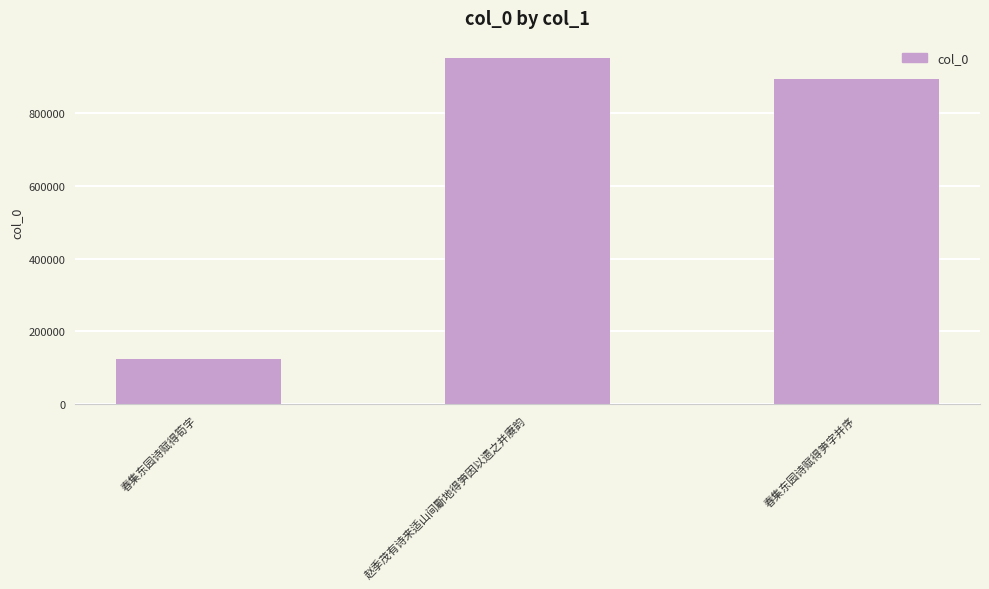

Reading left to right, transcribe all the data shown in this chart.

春集东园诗赋得筍字=124247	赵季茂有诗来适山间斸地得笋因以遗之并赓韵=950802	春集东园诗赋得笋字并序=893250